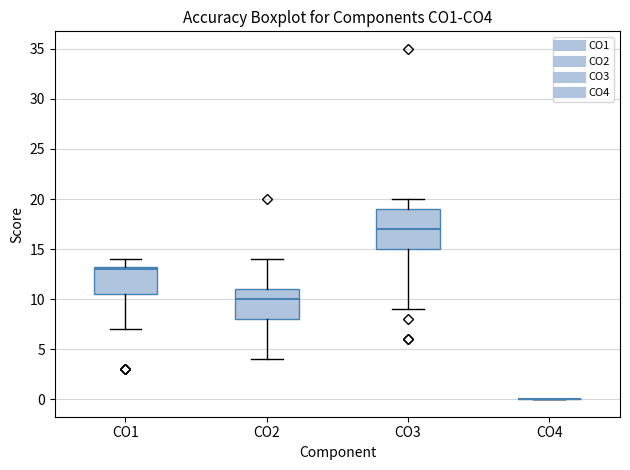

Comparing the boxes themselves (not the whiskers), which one is the tallest?

CO3